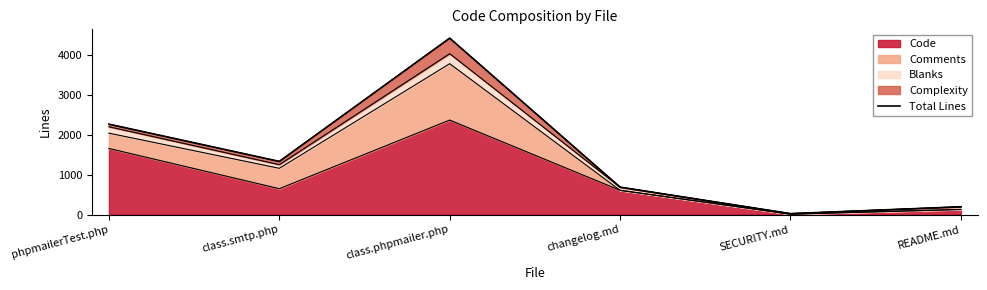

At which label is the value closest to 2225?

phpmailerTest.php